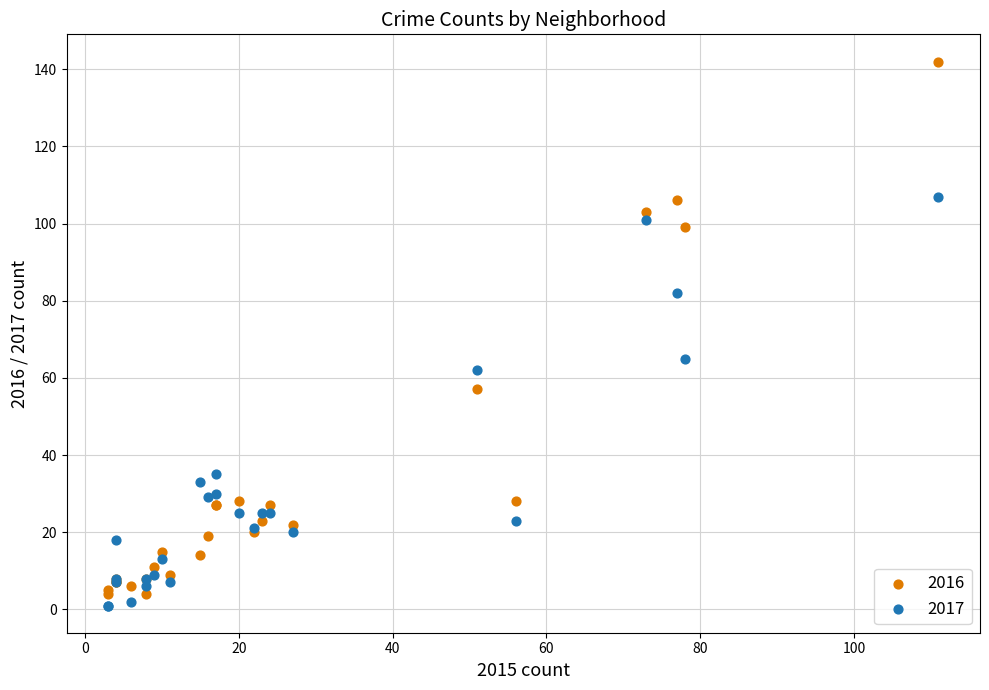

Which series contains the lowest Y value?

2017